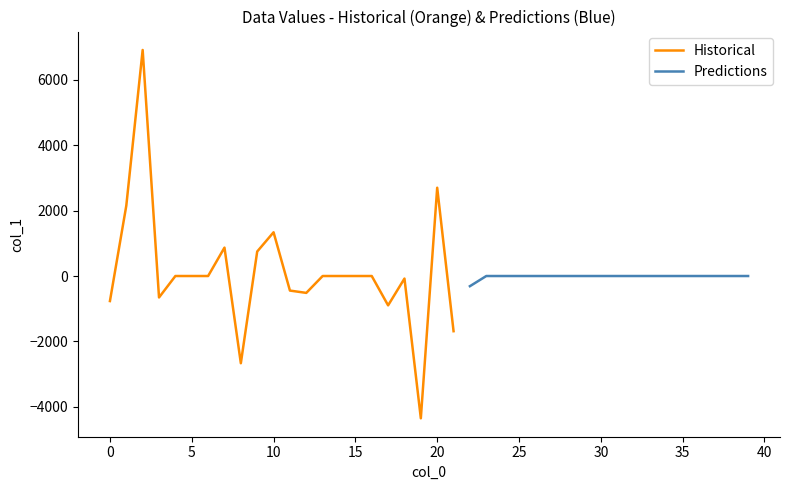

What is the sum of the values at 22 and 10?

1025.5